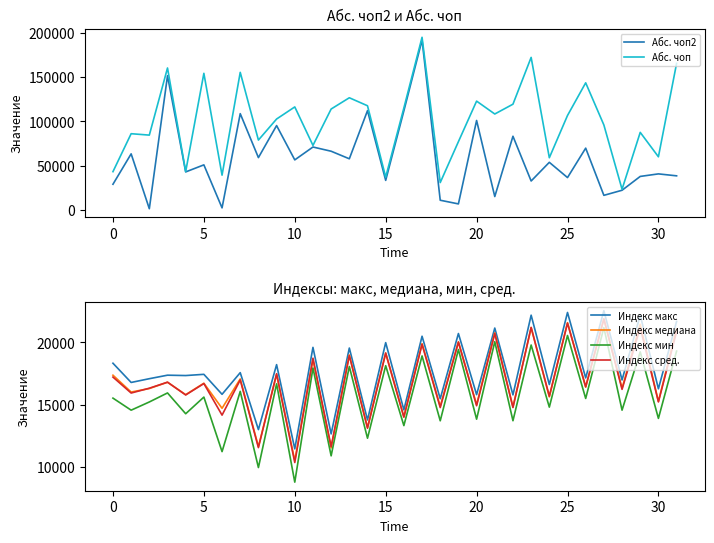

Does the chart display data point markers on the line(s)?

No